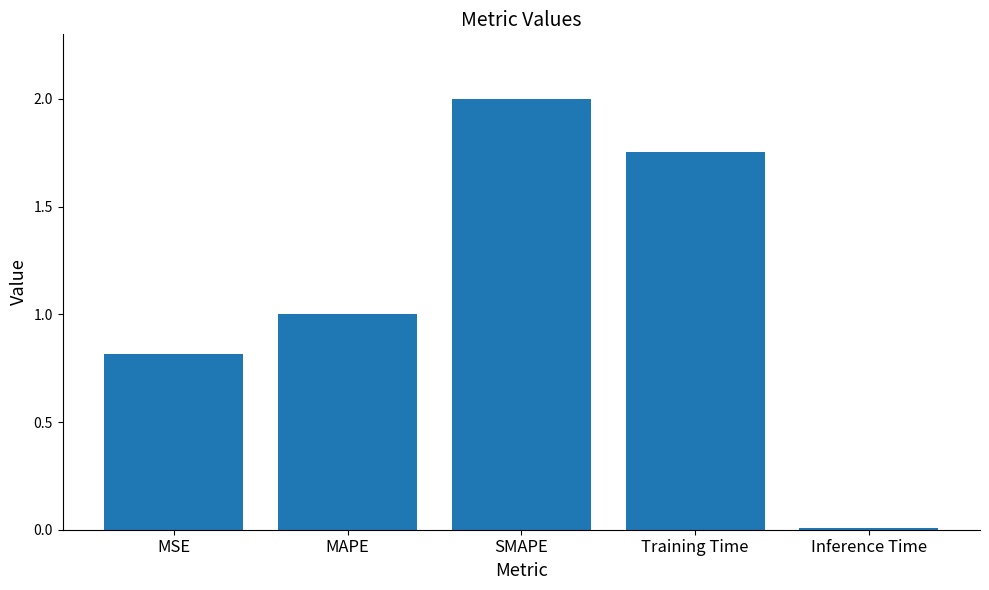

Which label corresponds to the largest value in the chart?

SMAPE